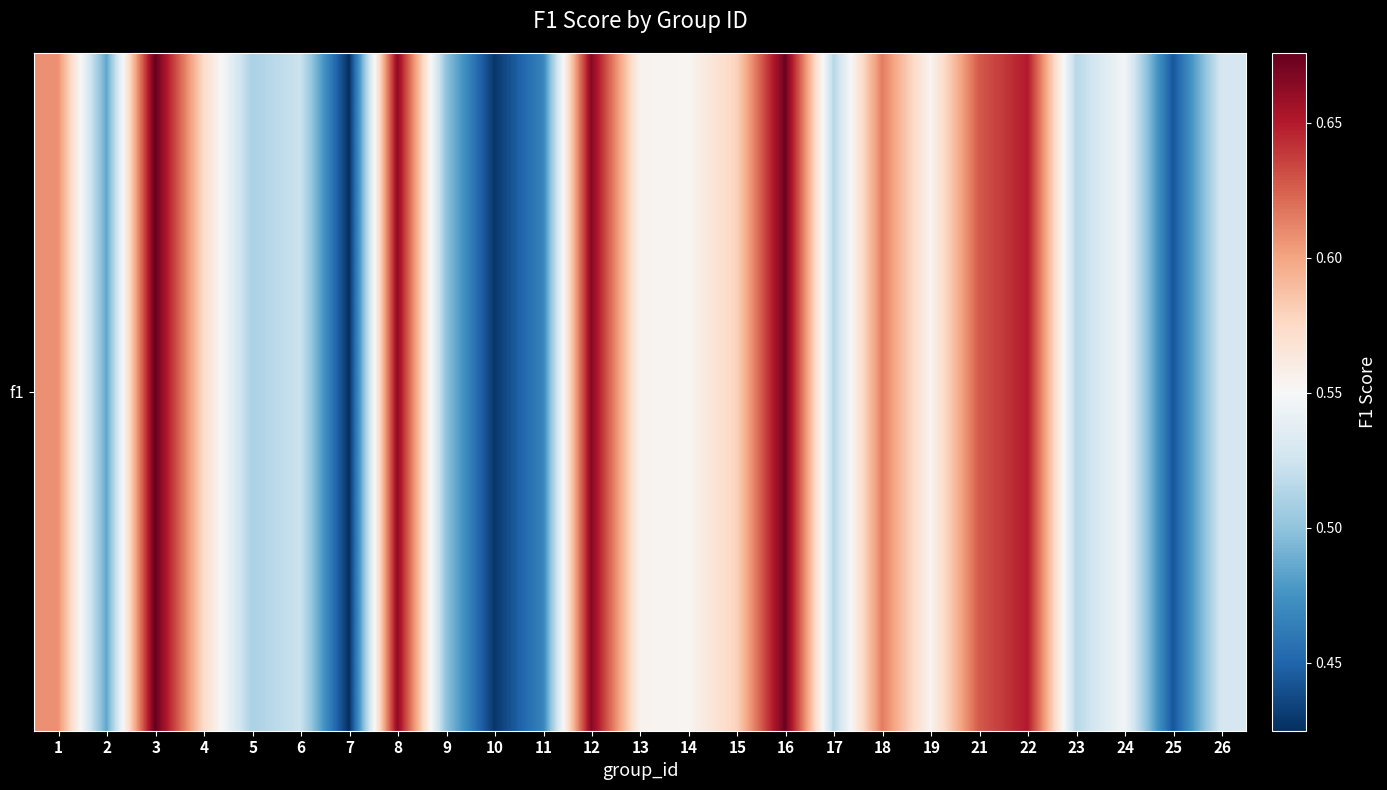

Is it true that the value at 15 is 0.1?

False